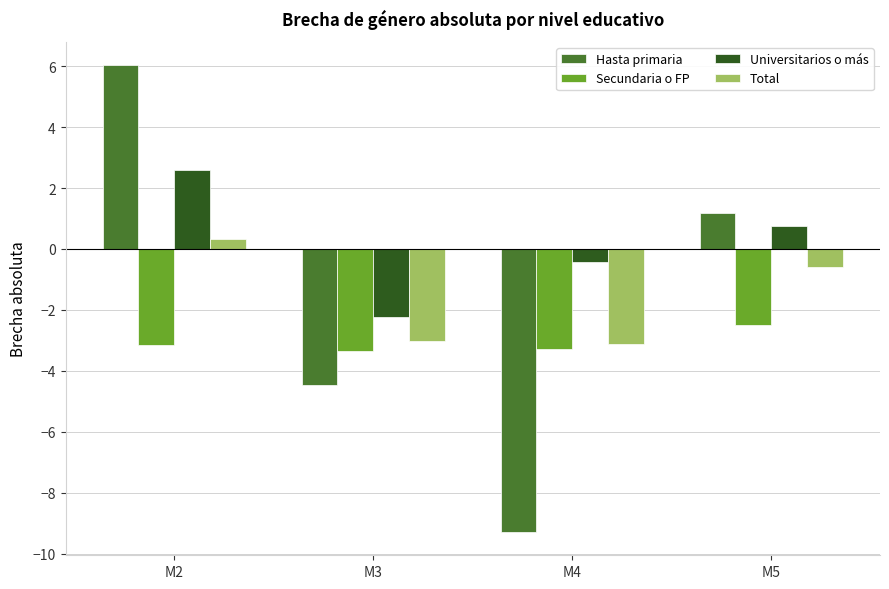

At which label does Hasta primaria reach its peak?

M2